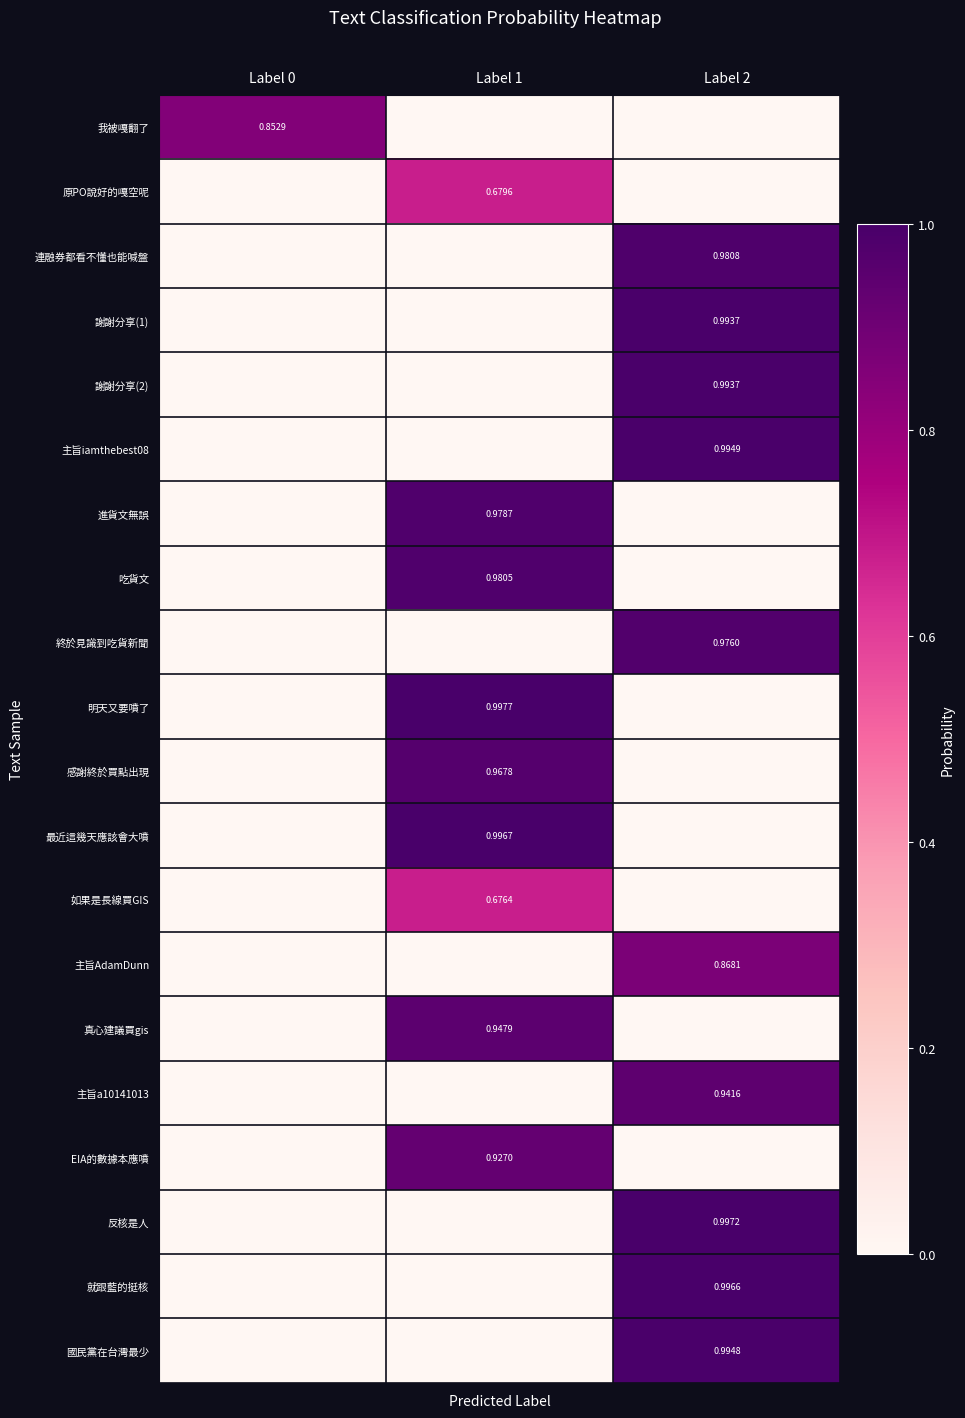

Rank the series at Label 1 from lowest to highest value.

我被嘎翻了, 連融券都看不懂也能喊盤, 謝謝分享(1), 謝謝分享(2), 主旨iamthebest08, 終於見識到吃貨新聞, 主旨AdamDunn, 主旨a10141013, 反核是人, 就跟藍的挺核, 國民黨在台灣最少, 如果是長線買GIS, 原PO說好的嘎空呢, EIA的數據本應噴, 真心建議買gis, 感謝終於買點出現, 進貨文無誤, 吃貨文, 最近這幾天應該會大噴, 明天又要噴了